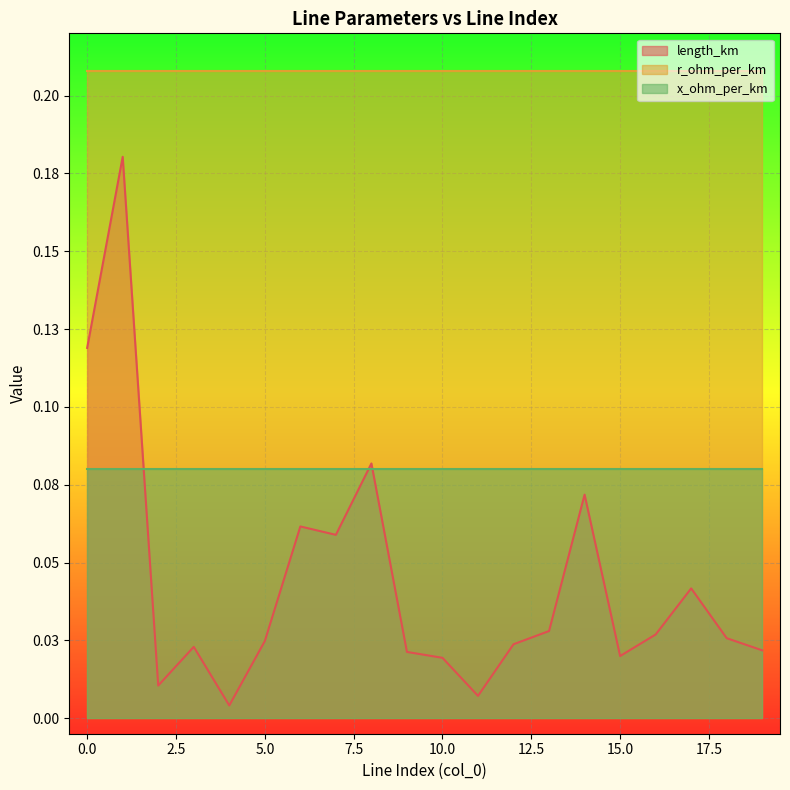

At which category is the sum across all series the highest?

1